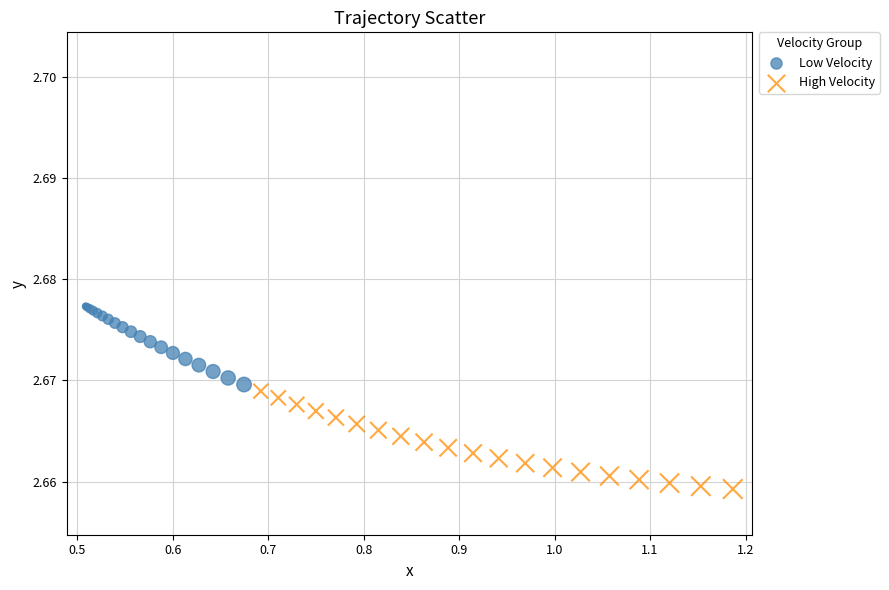

Which series reaches the minimum Y coordinate?

High Velocity